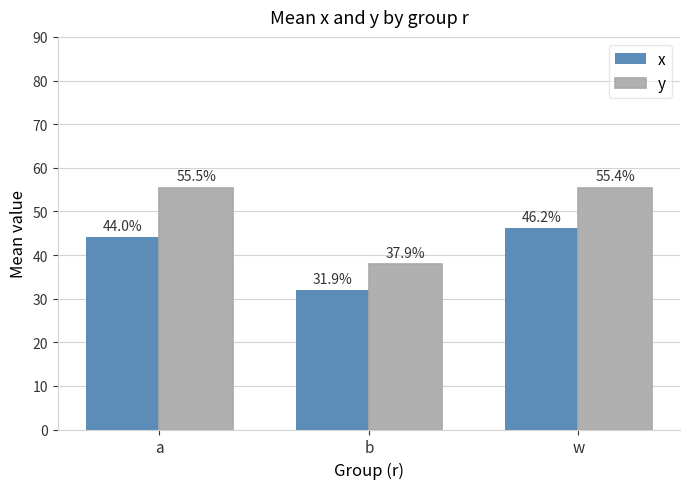

Are the bars horizontal?

No